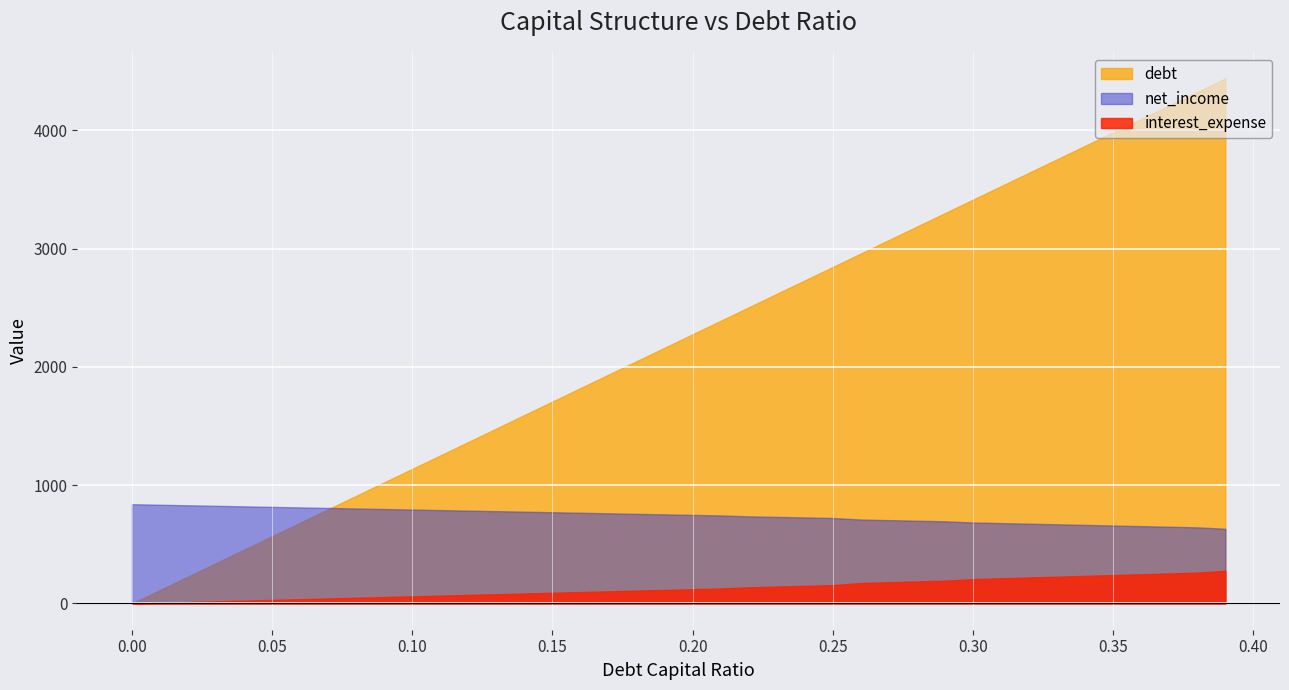

What is the highest value of the interest_expense series?

276.7